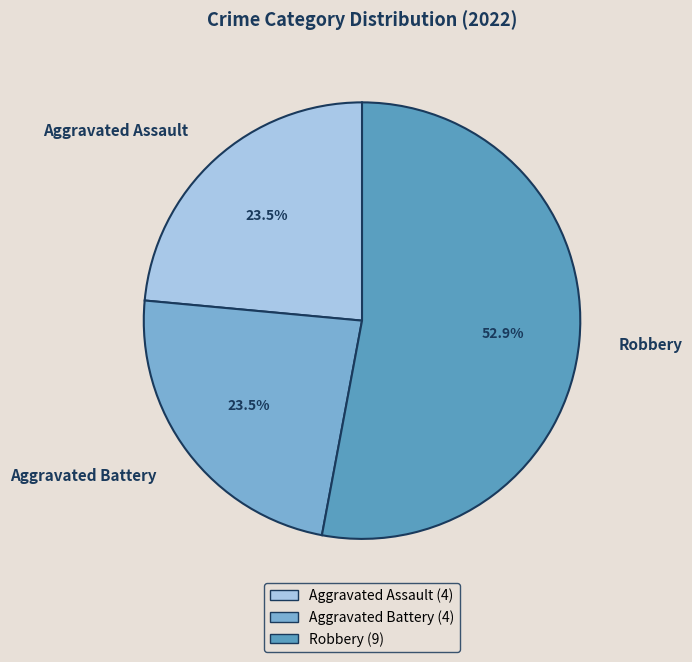

What portion of the pie excludes Aggravated Battery?

76.5%